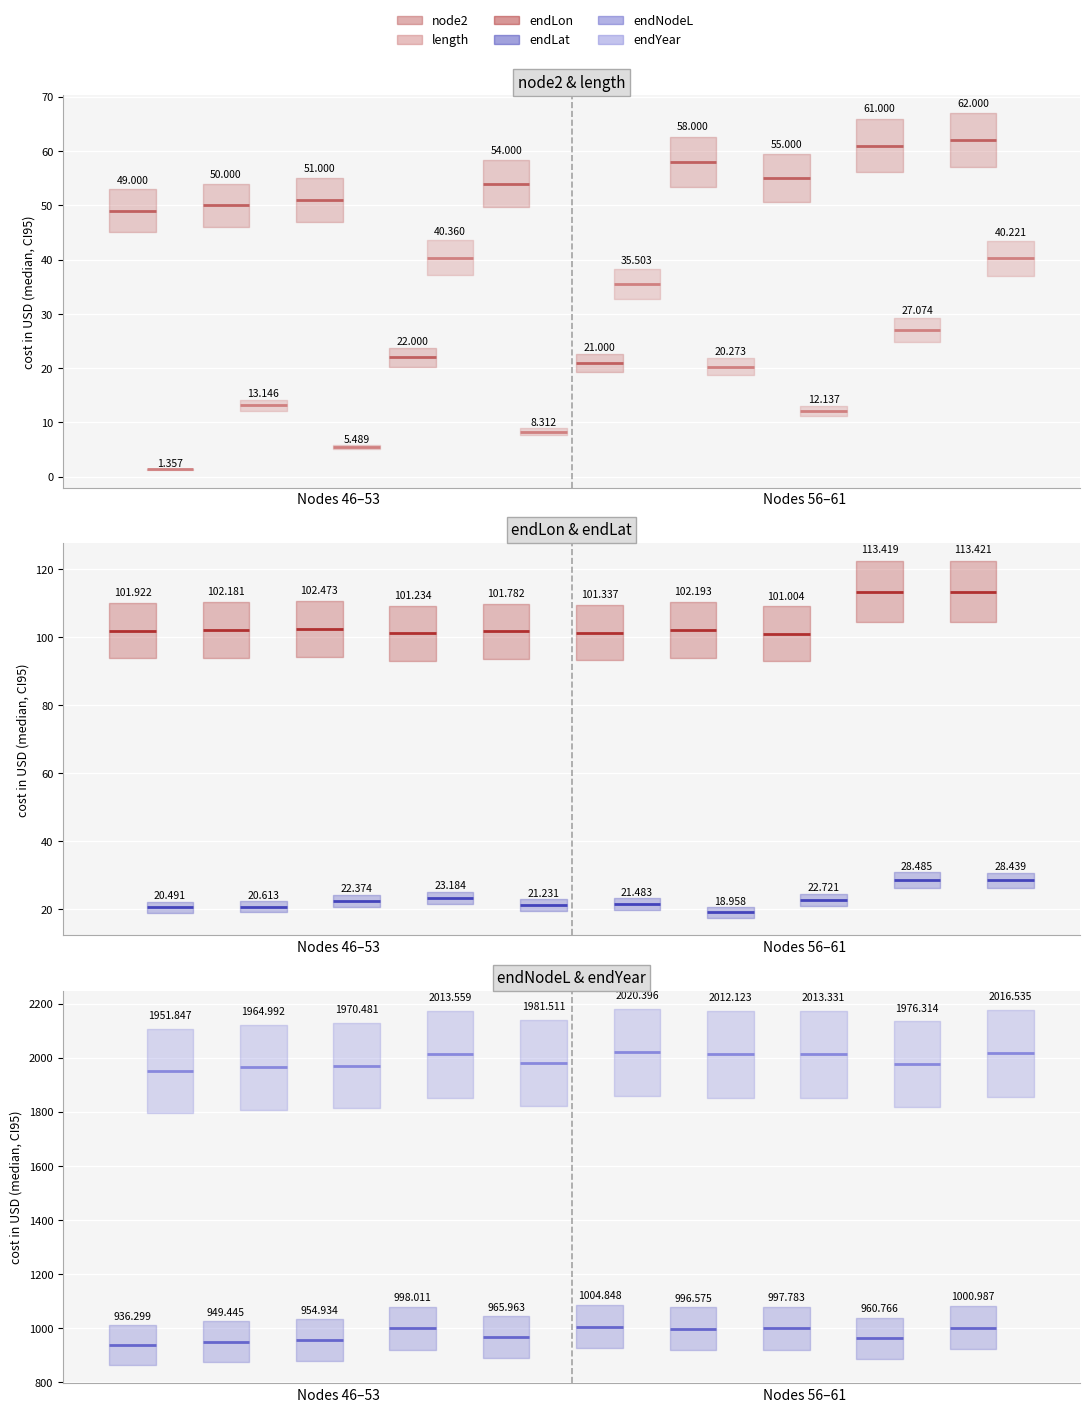

What are all the series names shown in the legend?

node2, length, endLon, endLat, endNodeL, endYear